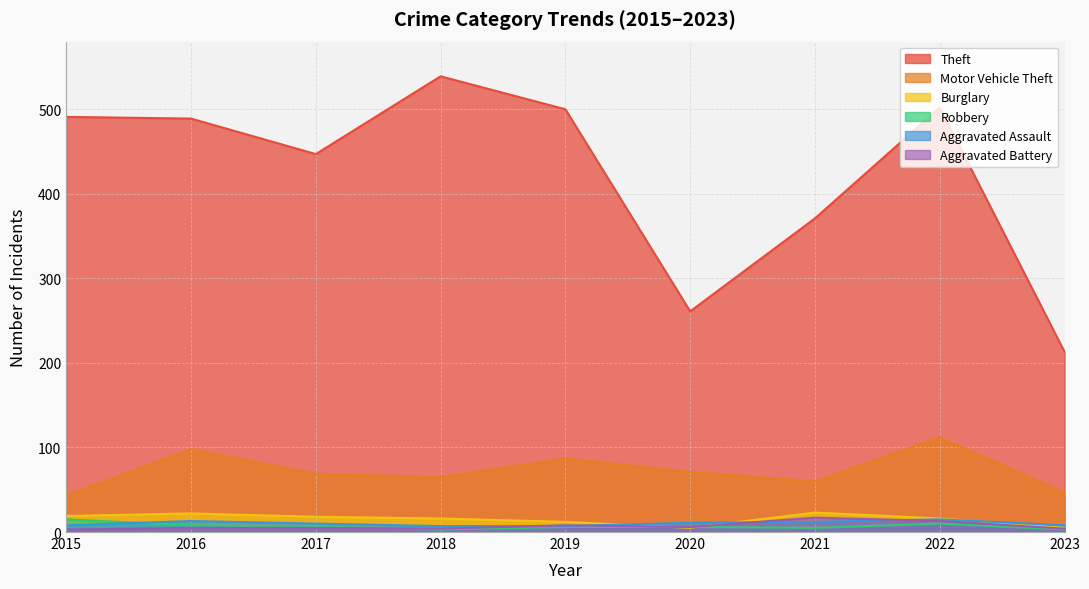

Where does the Aggravated Battery series first go above 5?

2019